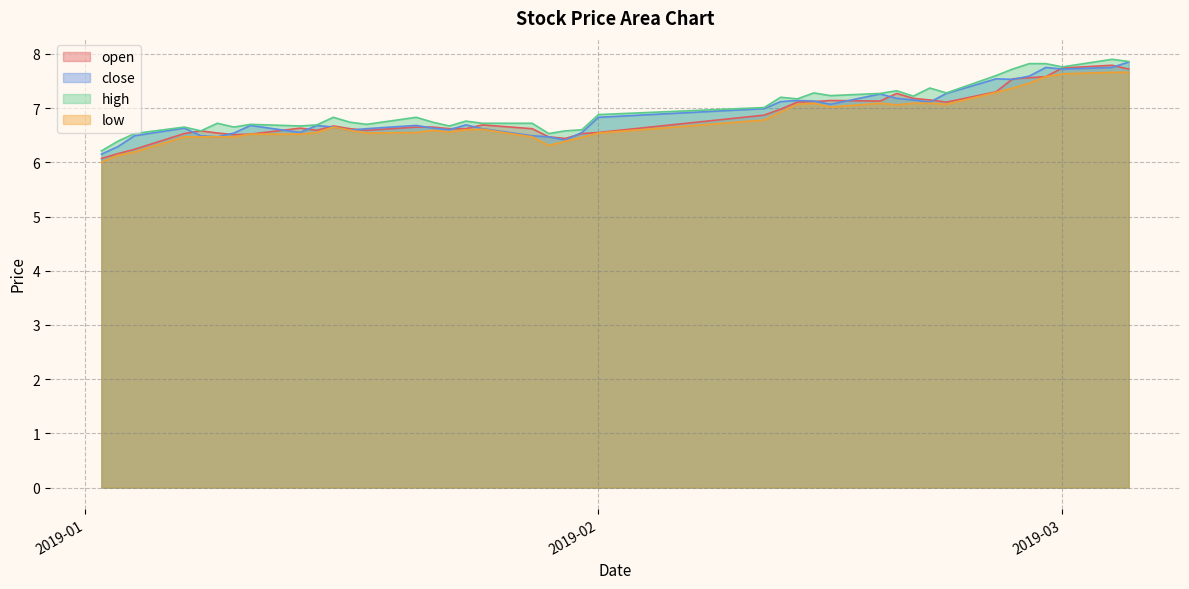

The high series shows 10.2 at 2019-02-22. True or false?

False